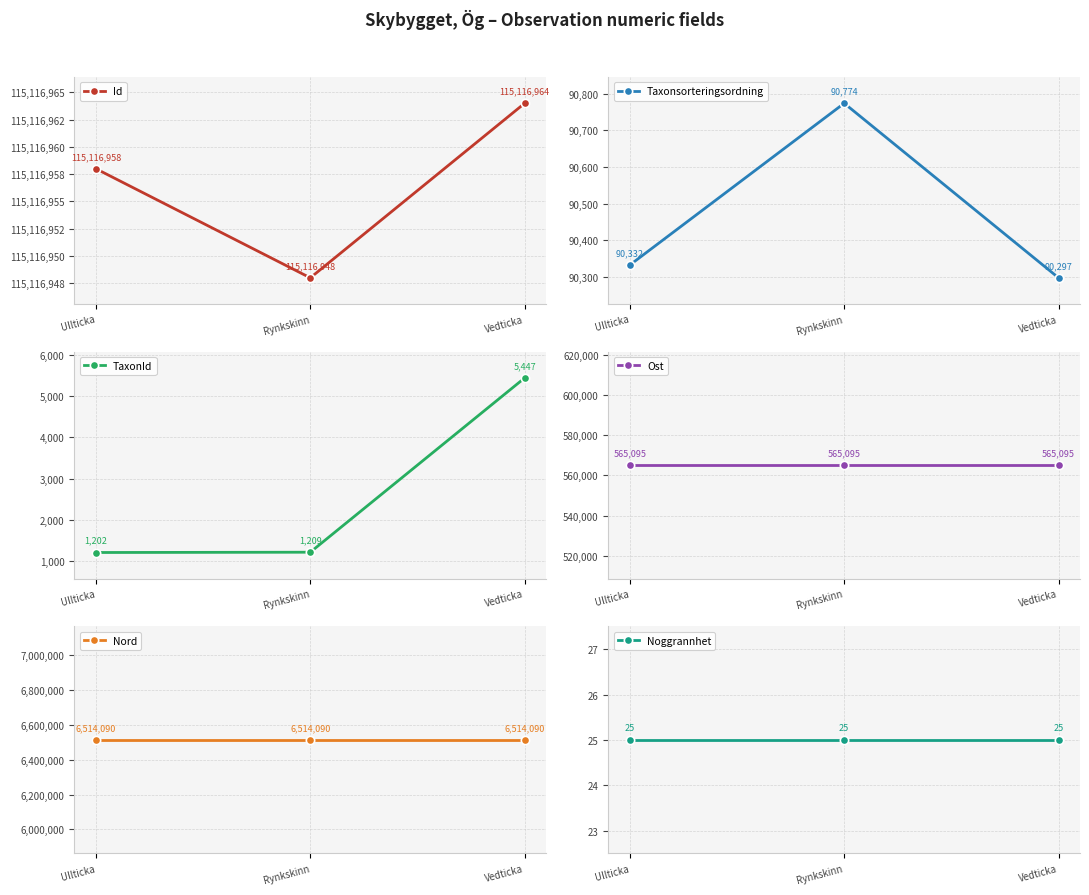

How many lines are shown in the chart?

6